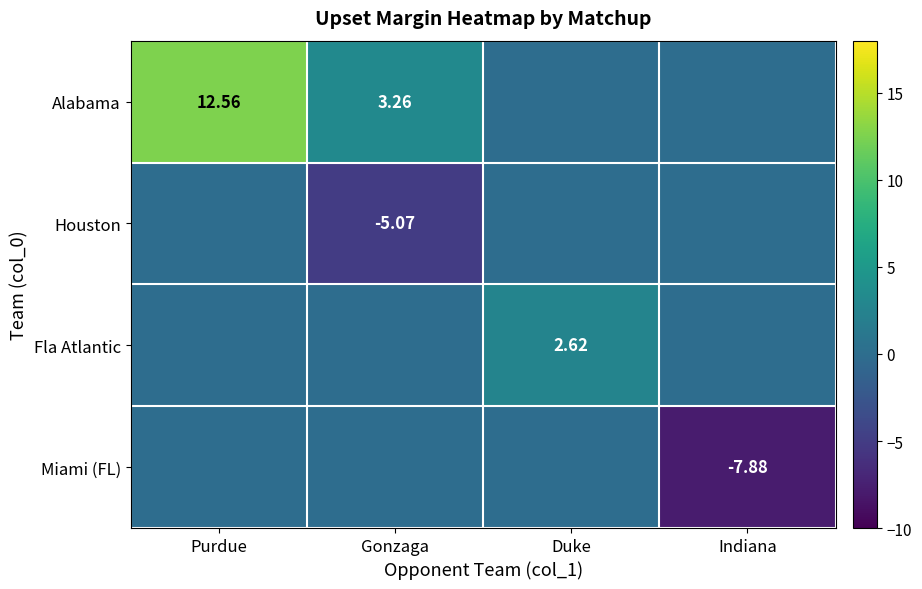

Which series changed the most between Purdue and Duke?

Alabama